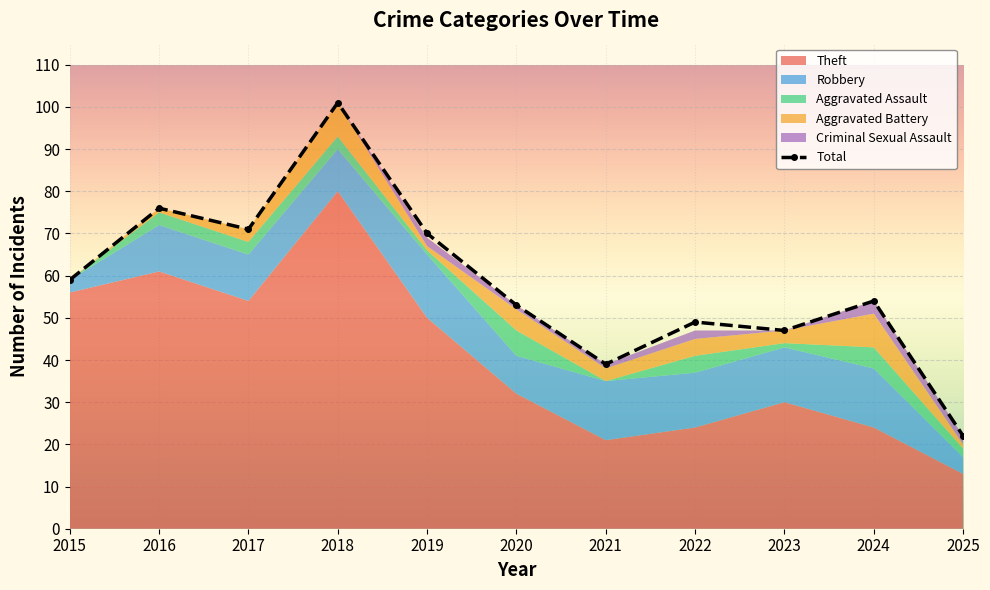

What is the minimum value shown in the chart?

22